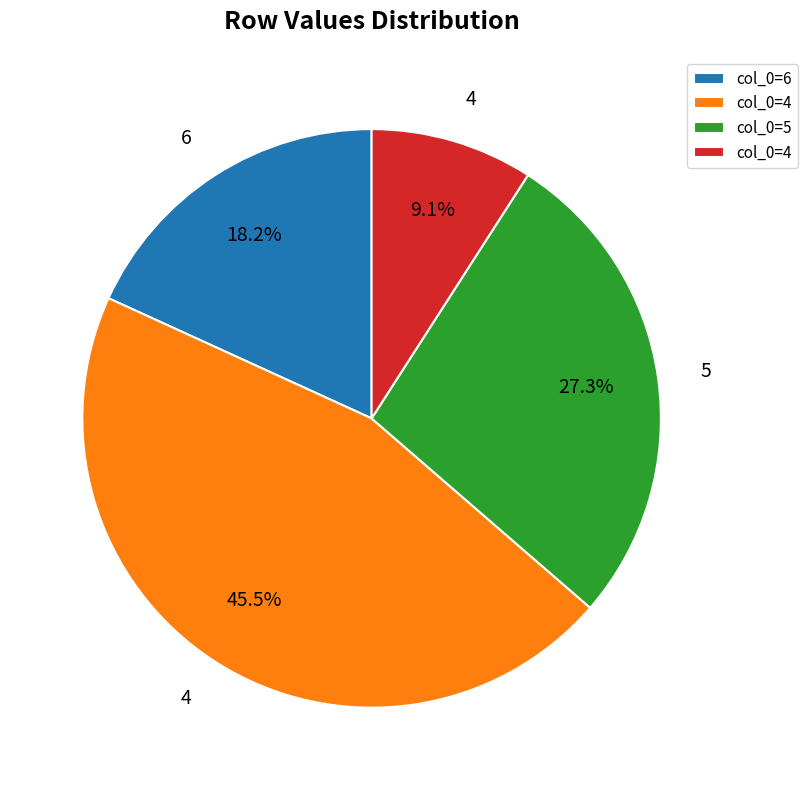

Does any single category account for the majority?

No